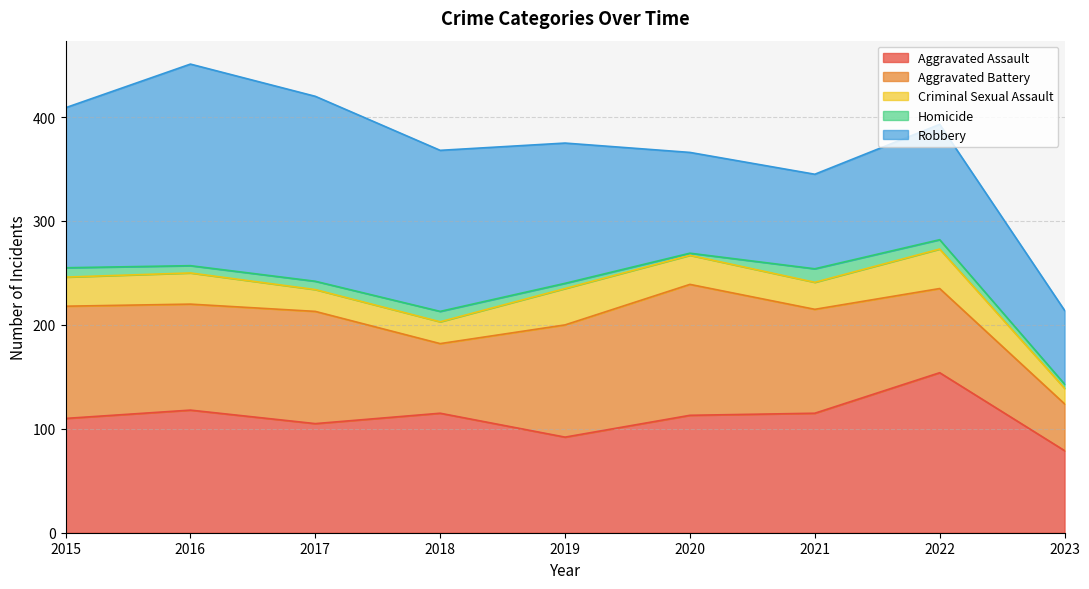

What is the spread (max minus min) of values at 2017?

170